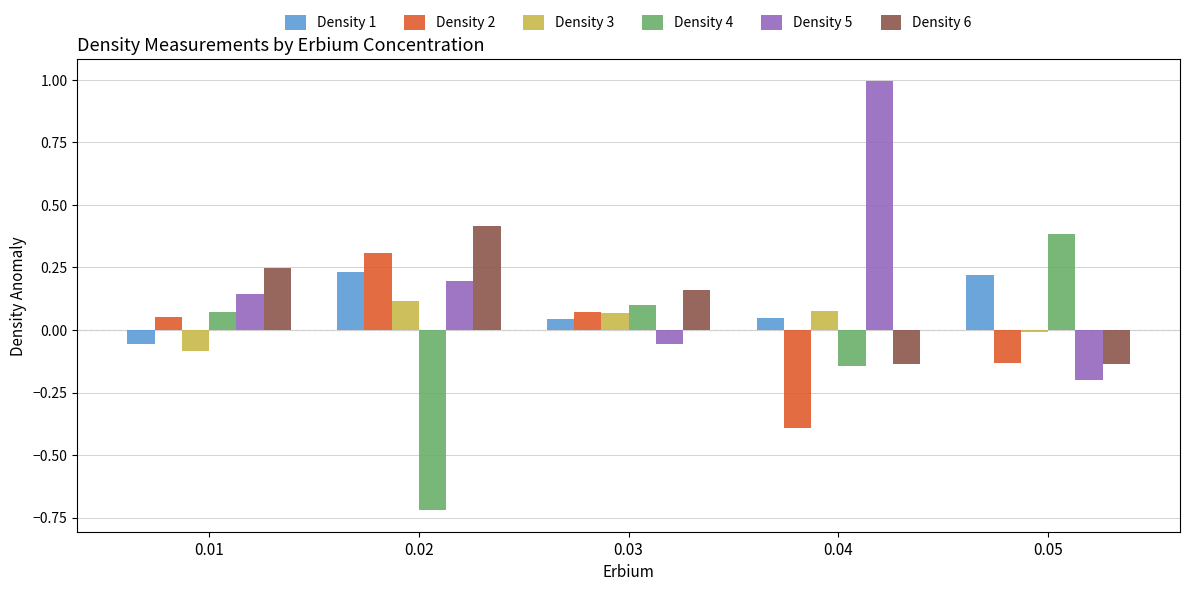

At which category is the sum across all series the highest?

0.02